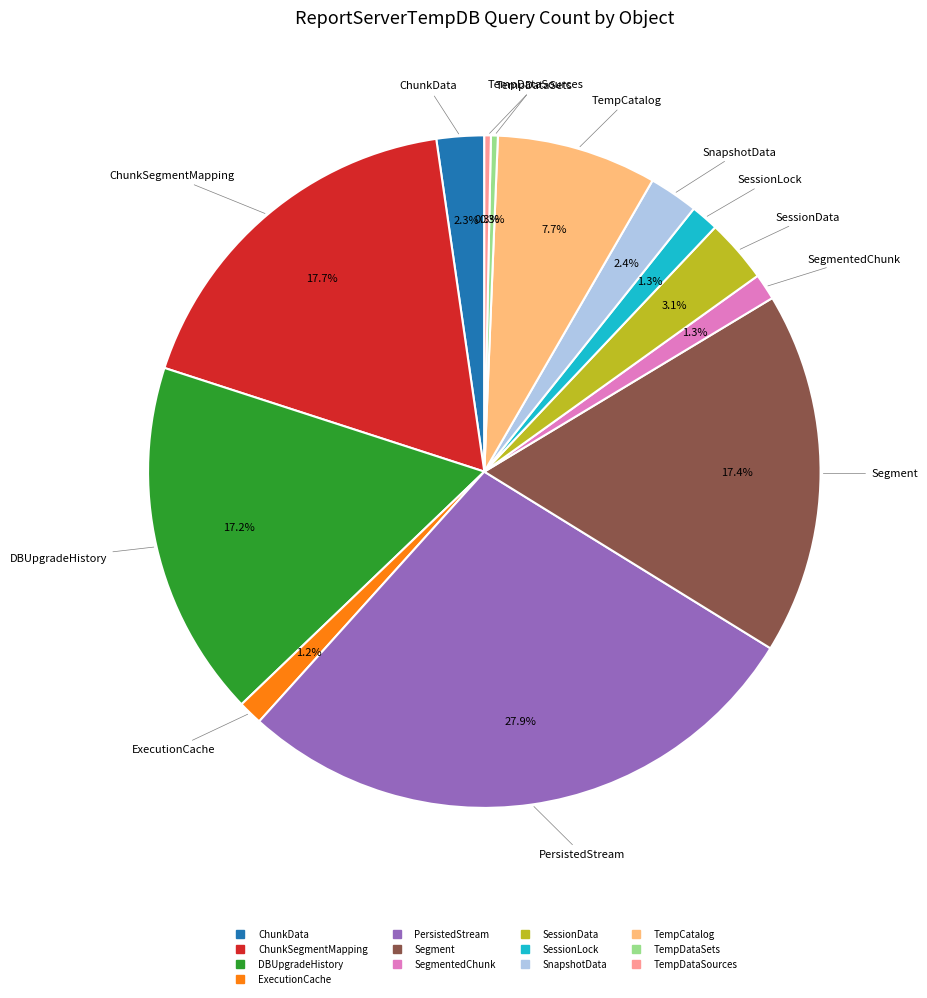

Is there a majority slice in this chart?

No